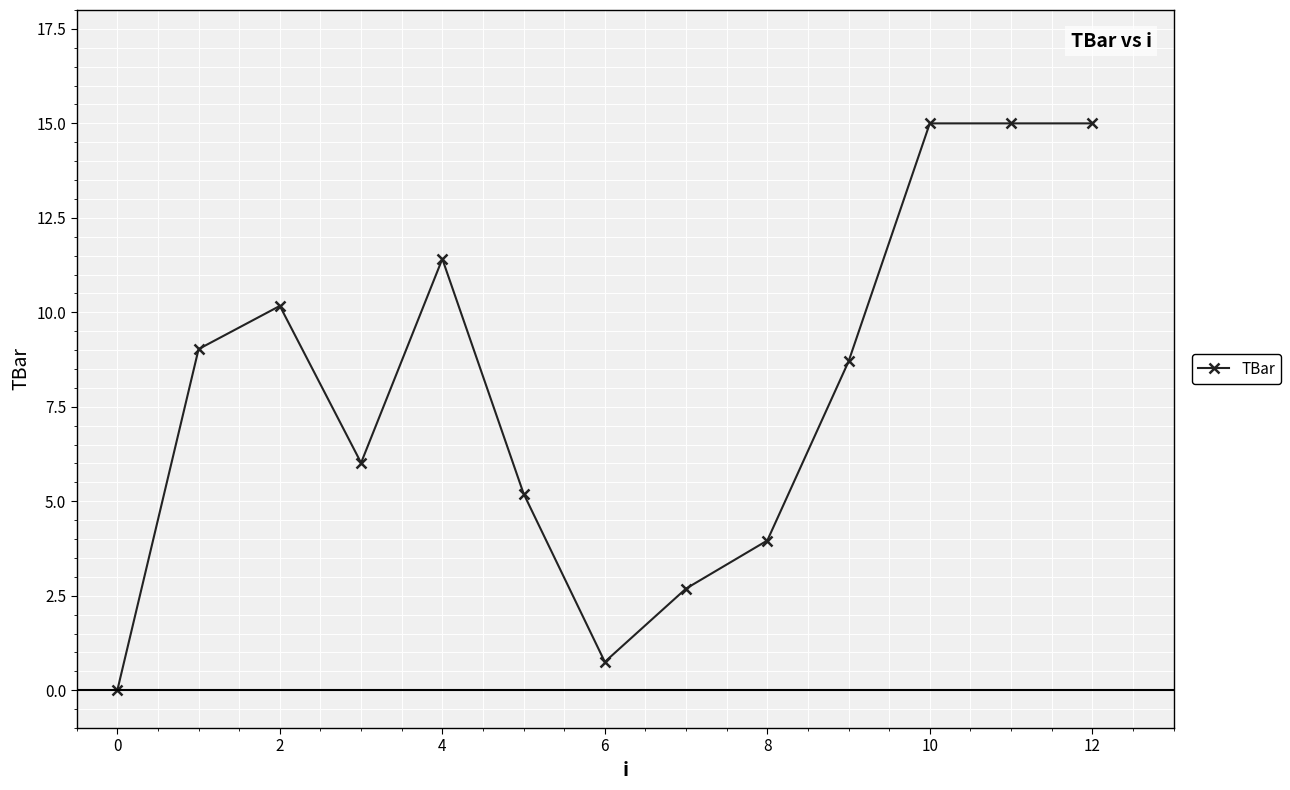

What is the difference between the maximum and second lowest values?

14.2